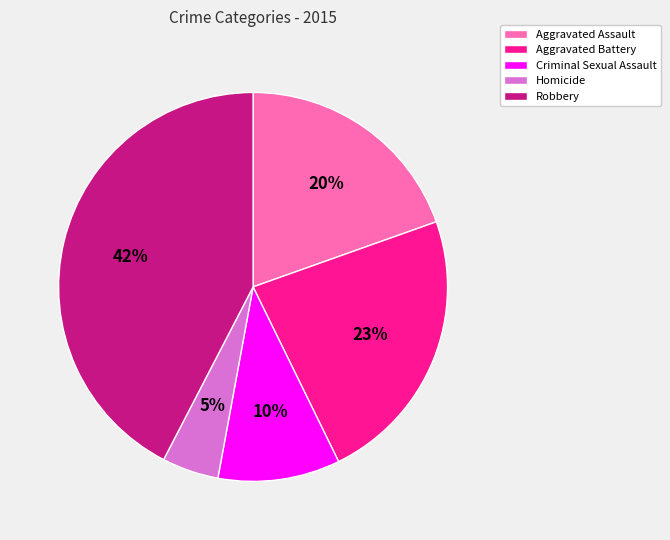

To the nearest percent, what is the average slice percentage?

20%